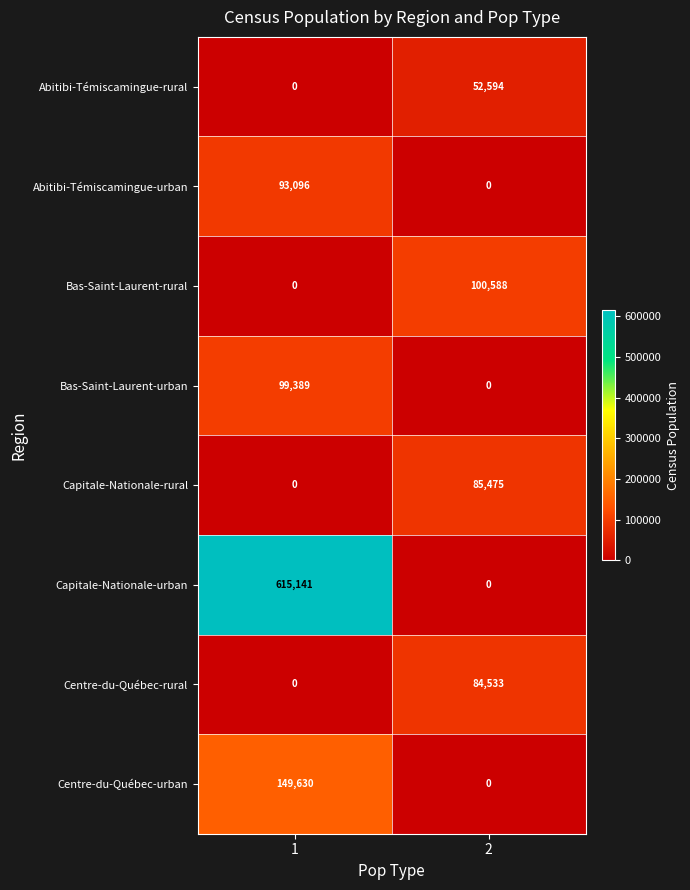

At how many categories does at least one series exceed 126401?

1